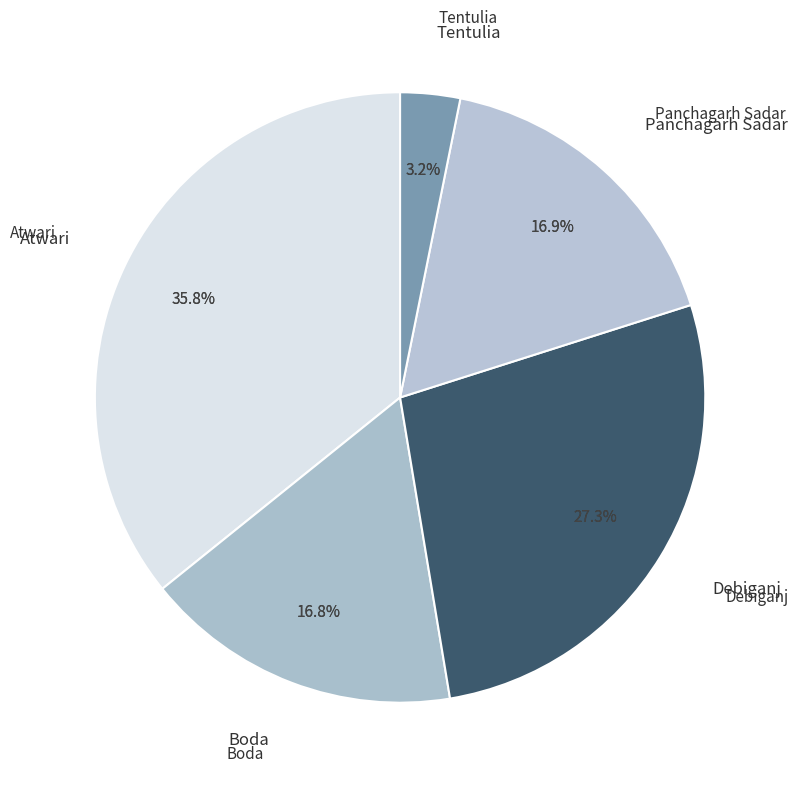

Is there a majority slice in this chart?

No